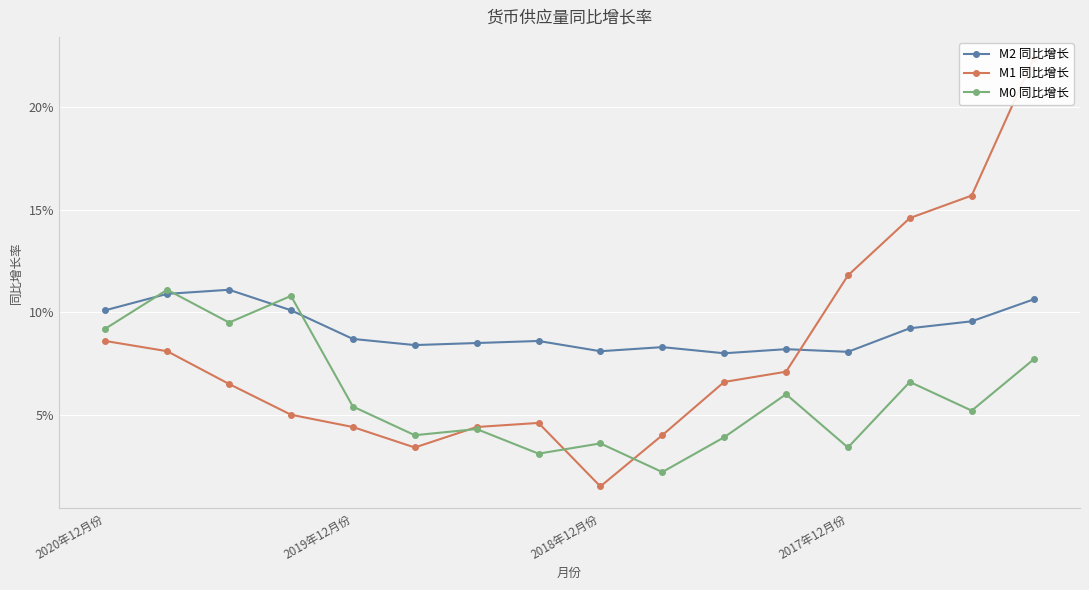

How many interior local valleys does the M2 同比增长 series have?

4